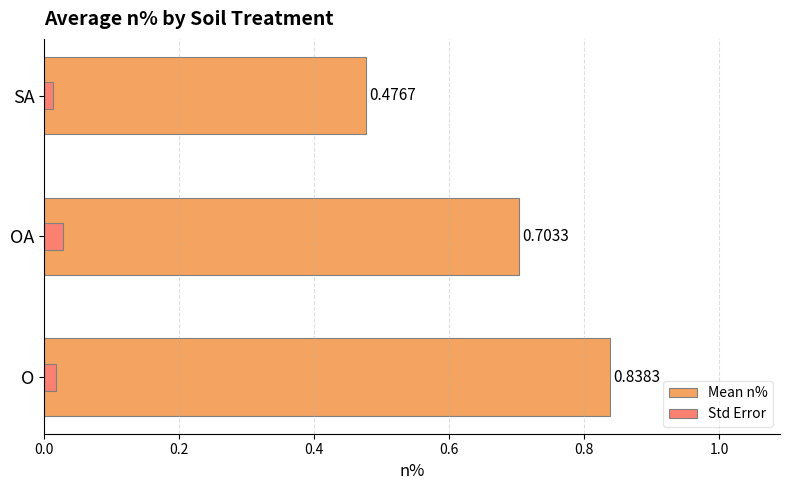

Count the Std Error values in the range 0 to 1.

3